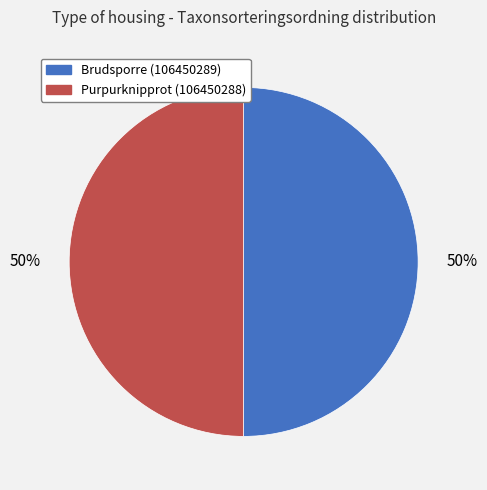

Is the sum of Brudsporre (106450289) and Purpurknipprot (106450288) greater than half?

Yes